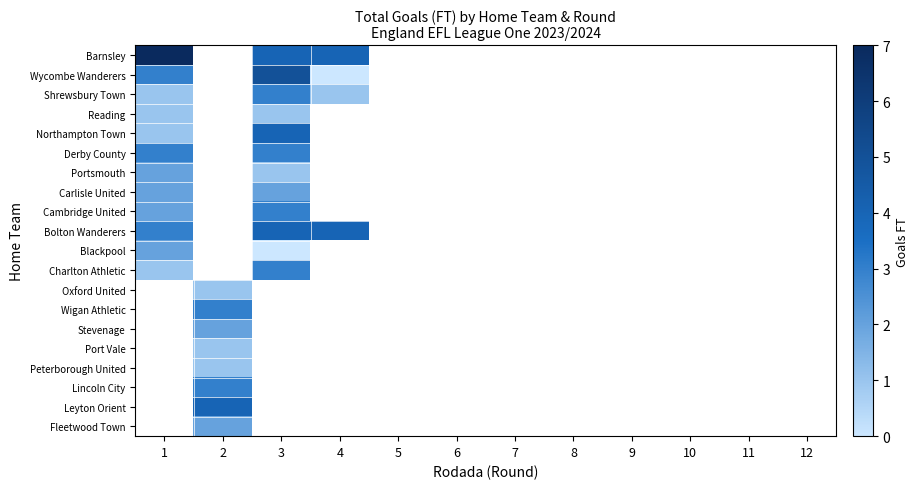

Rank the series by their maximum value, from highest to lowest.

Barnsley, Wycombe Wanderers, Northampton Town, Bolton Wanderers, Shrewsbury Town, Derby County, Cambridge United, Charlton Athletic, Portsmouth, Carlisle United, Reading, Oxford United, Wigan Athletic, Stevenage, Port Vale, Peterborough United, Lincoln City, Leyton Orient, Fleetwood Town, Blackpool